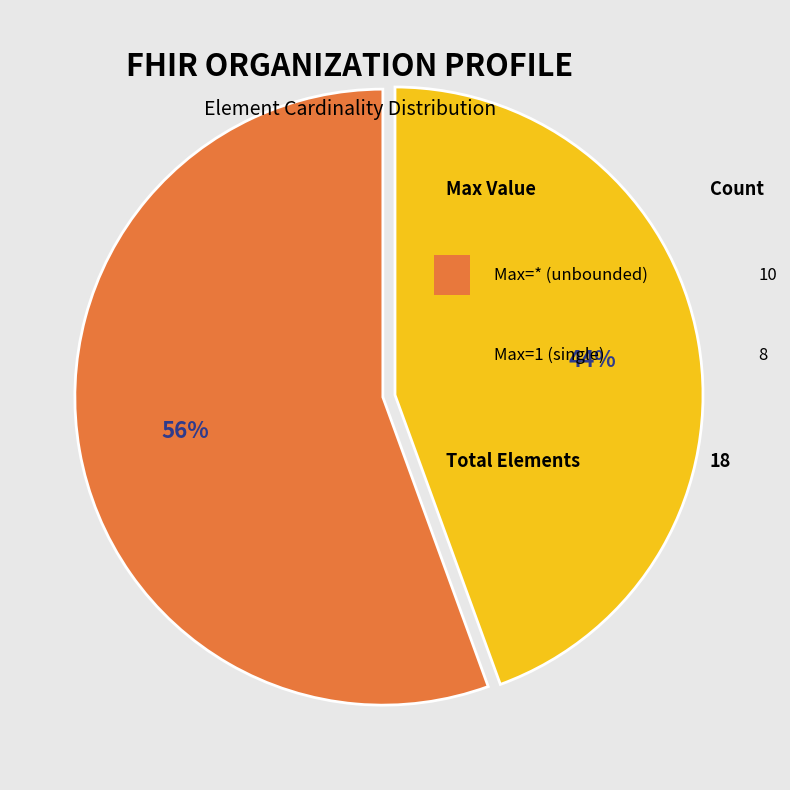

To the nearest percent, what is the average slice percentage?

50%